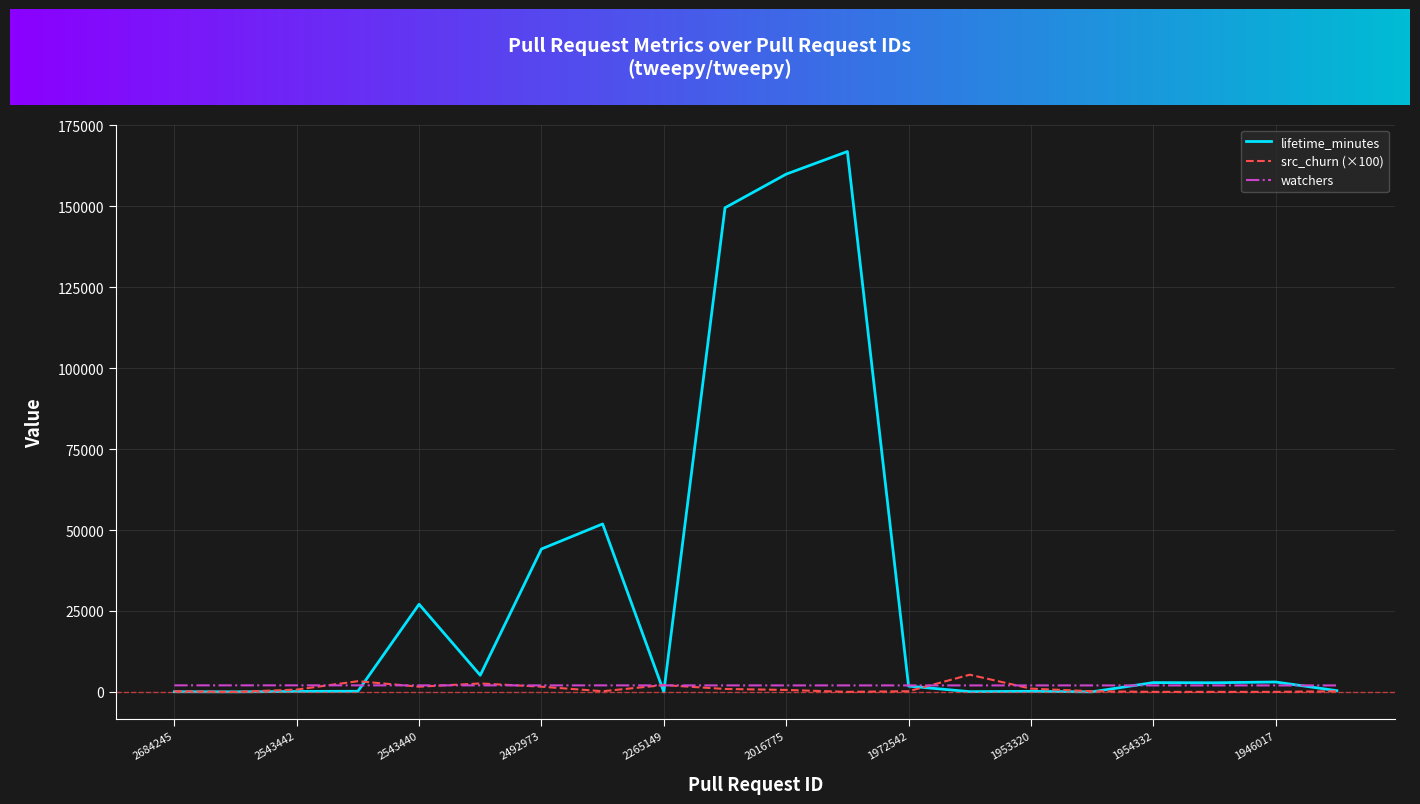

What is the maximum value shown in the chart?

166946